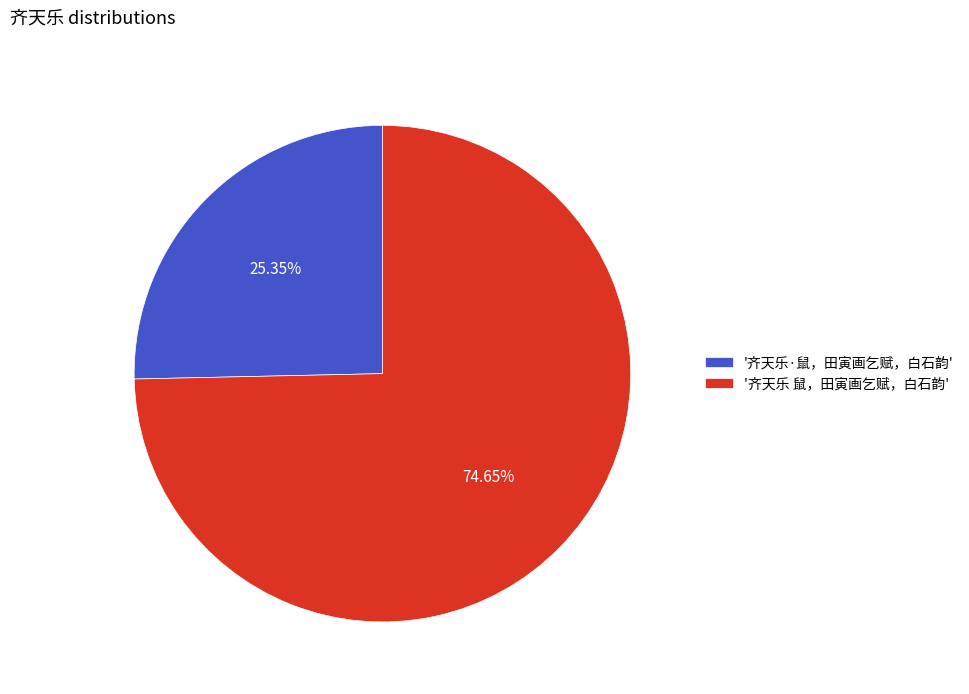

Between '齐天乐 鼠，田寅画乞赋，白石韵' and '齐天乐·鼠，田寅画乞赋，白石韵', which is larger?

'齐天乐 鼠，田寅画乞赋，白石韵'